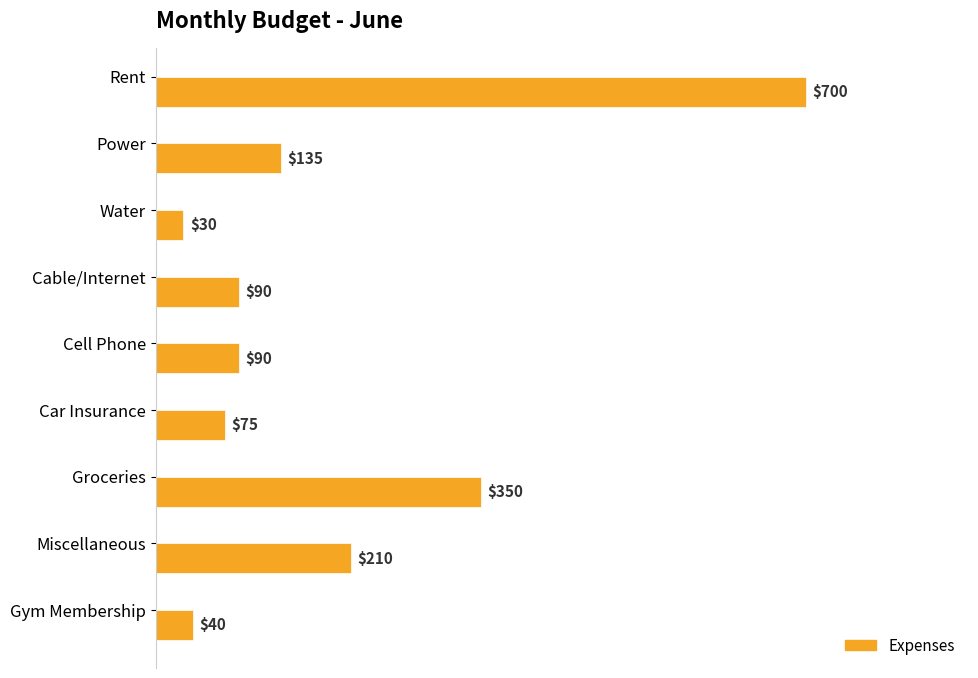

What is the minimum value shown in the chart?

30